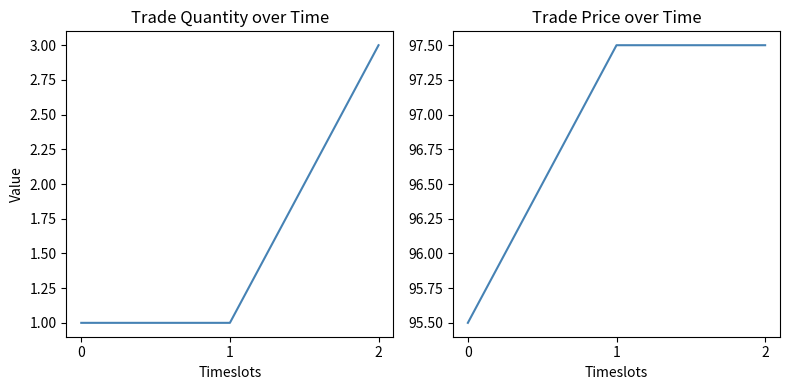

What is the value of the trade price point at the 1st from the left?

95.5